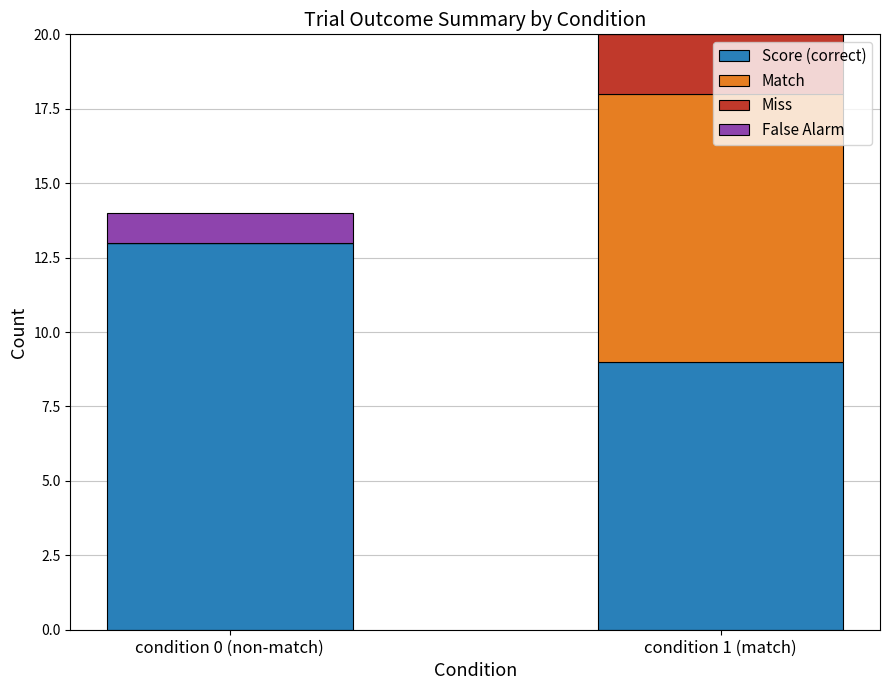

At which category is the sum across all series the highest?

condition 1 (match)